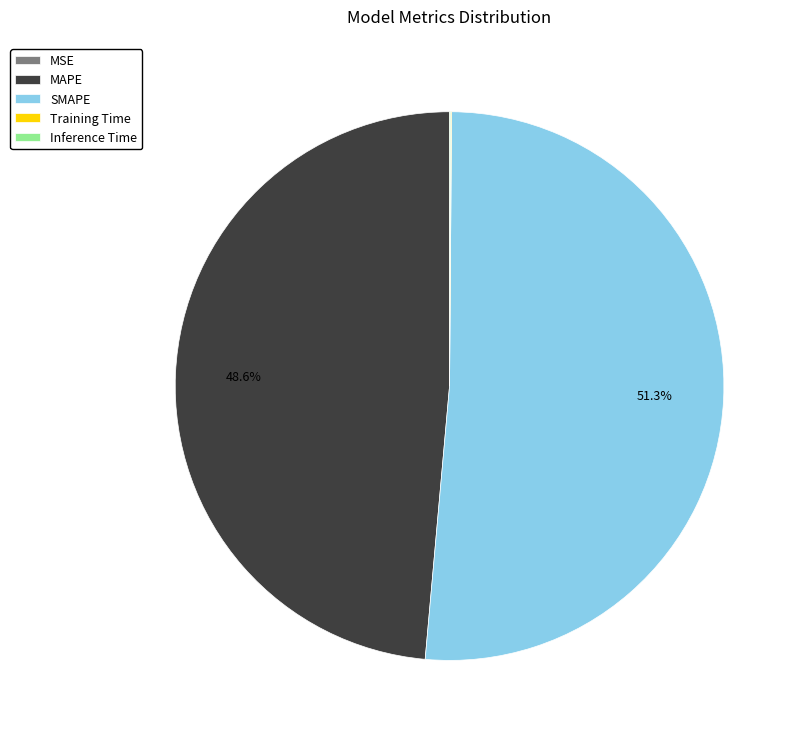

Which category has the biggest portion of the pie?

SMAPE